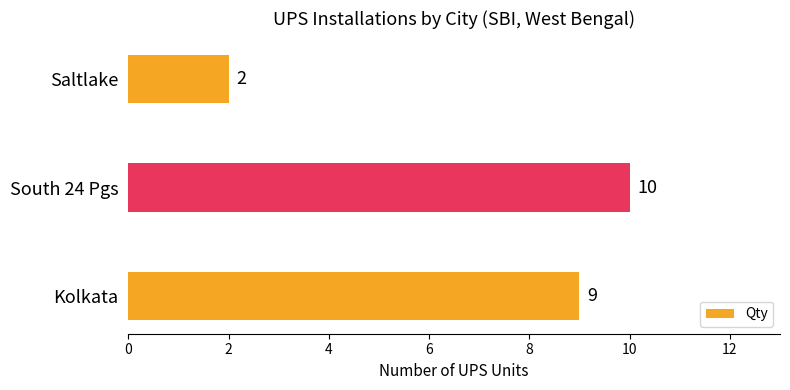

What is the difference between the maximum and minimum values?

8